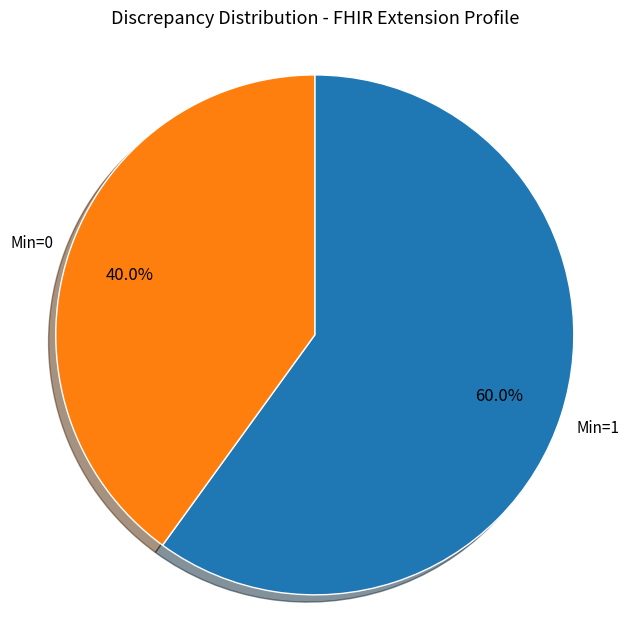

Does any single category account for the majority?

Yes